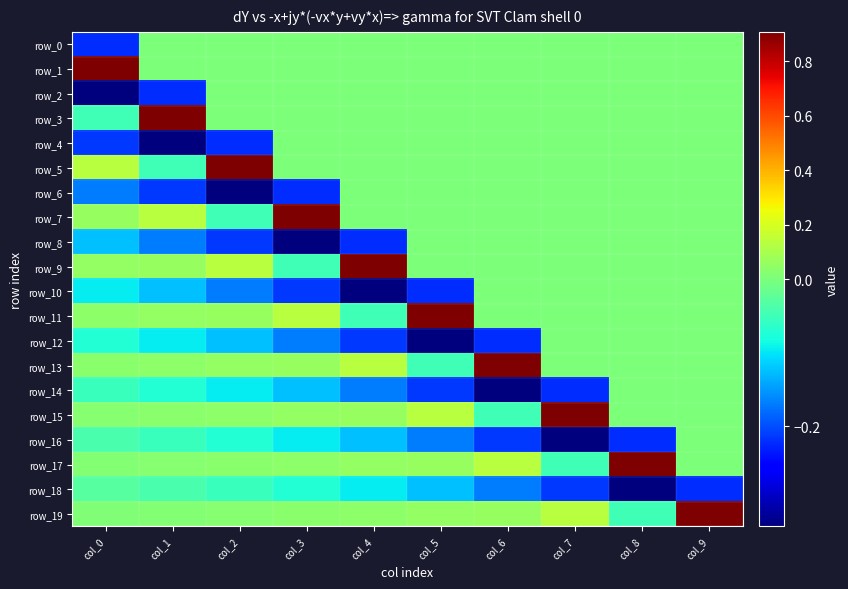

At which label is row_0 closest to 0?

col_1